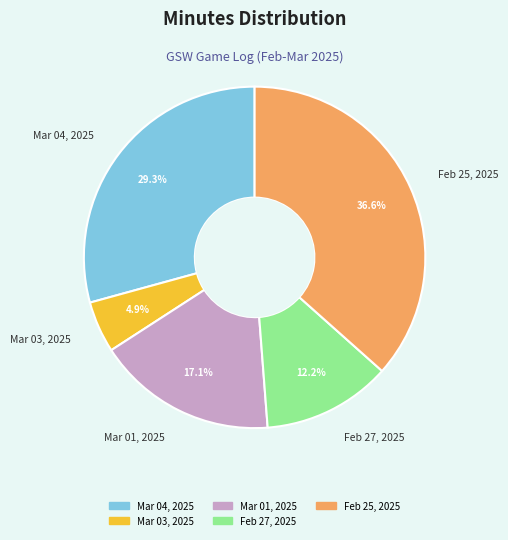

Which category has the smallest portion of the pie?

Mar 03, 2025